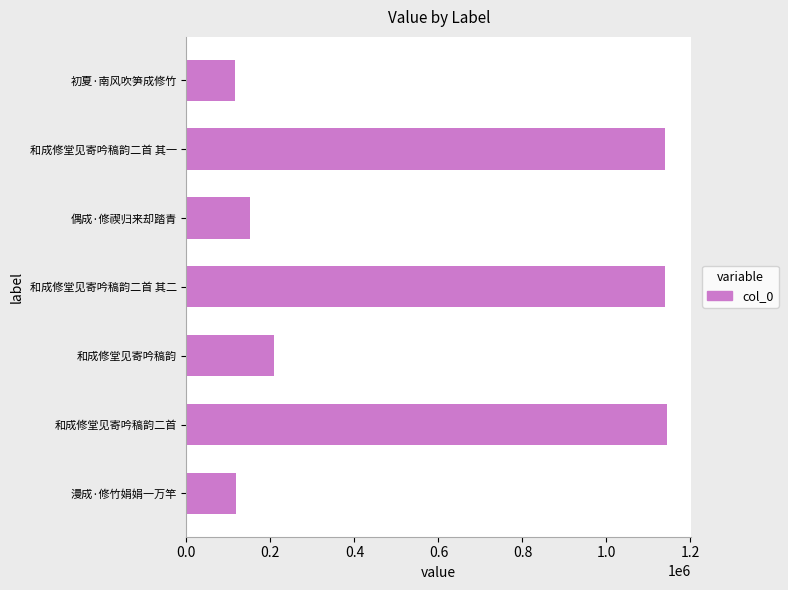

What is the average value?

573943